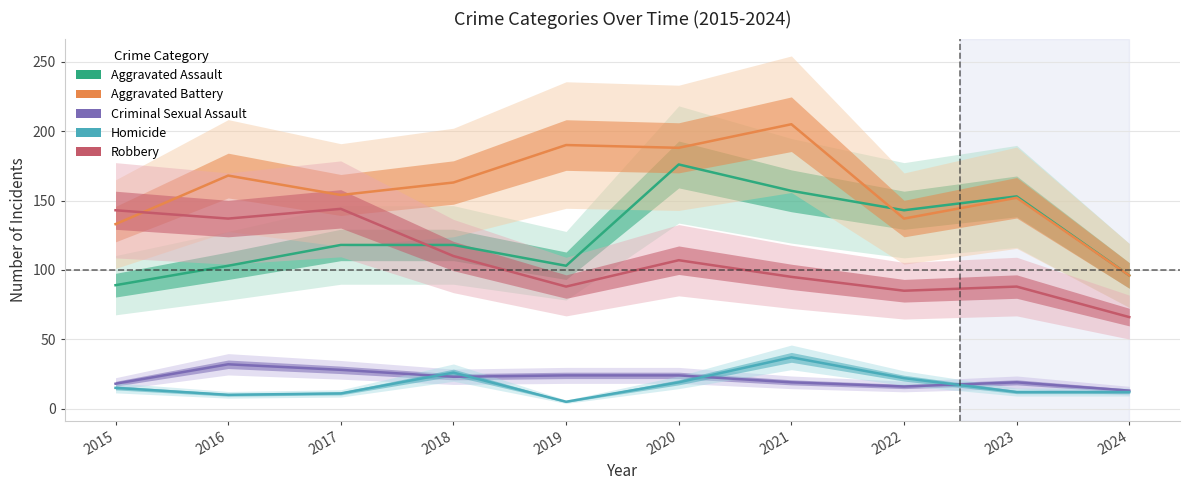

Between 2018 and 2024, which is larger?

2018